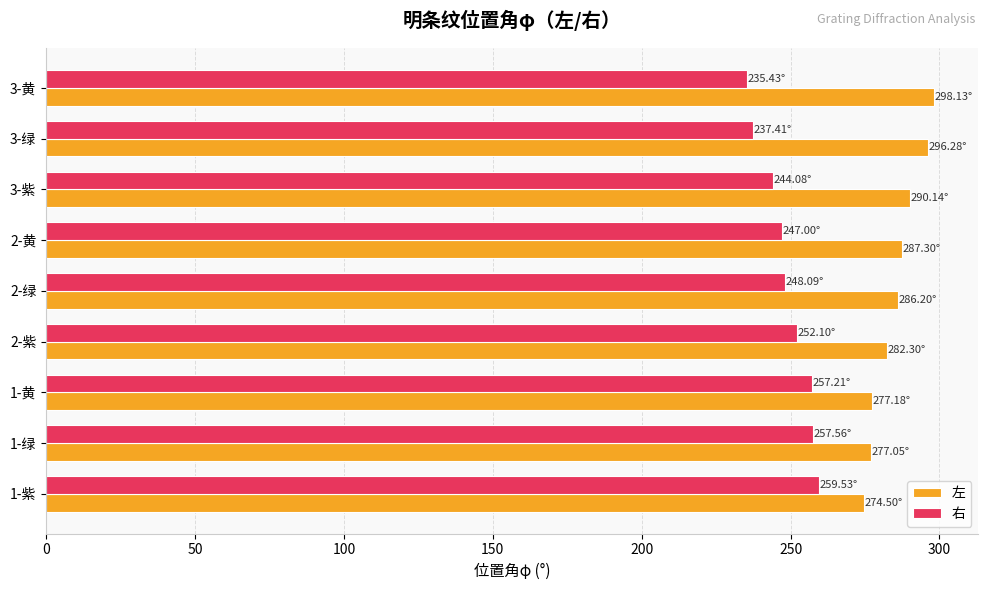

Is the value of 右 at 1-黄 greater than the value of 左 at 2-绿?

No